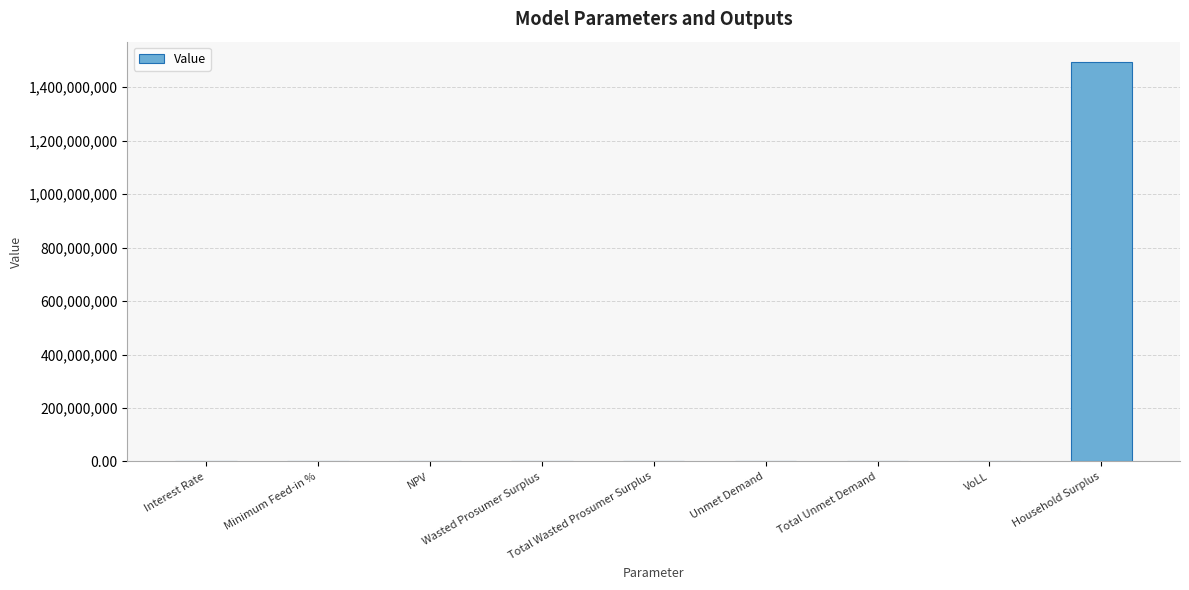

Which has a higher value, NPV or Household Surplus?

Household Surplus